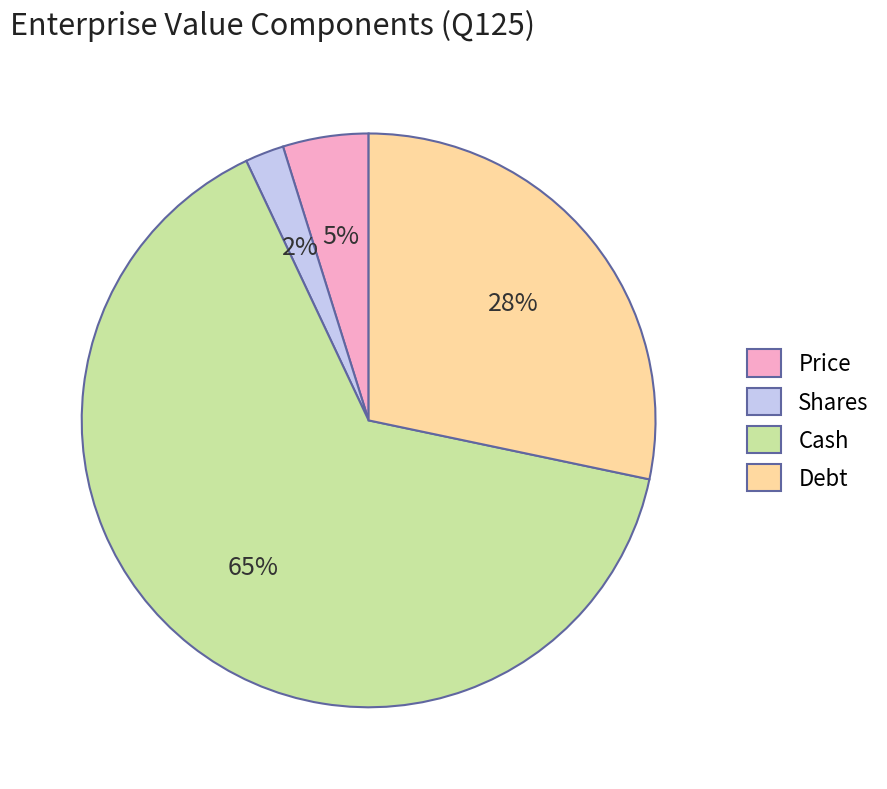

To the nearest percent, what portion does Cash represent?

65%